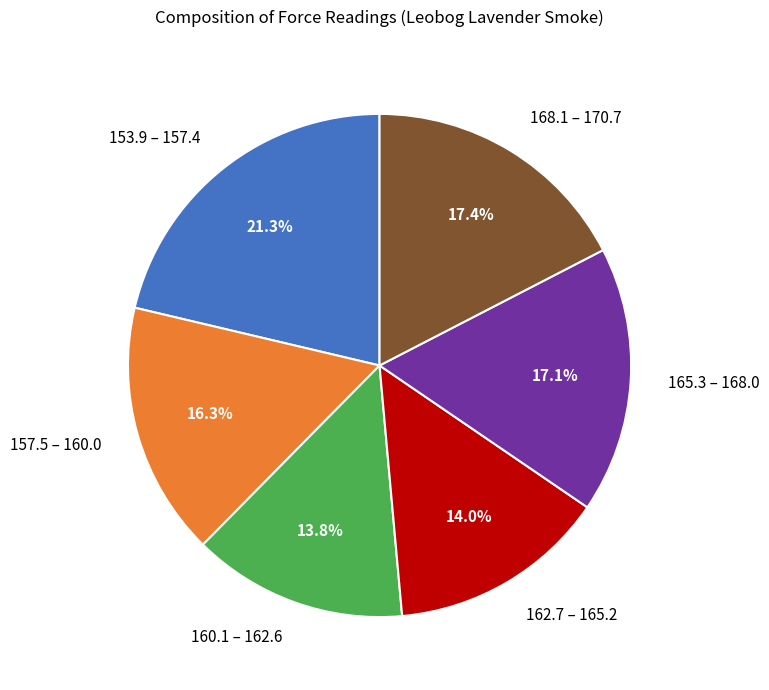

Which category has the biggest portion of the pie?

153.9 – 157.4